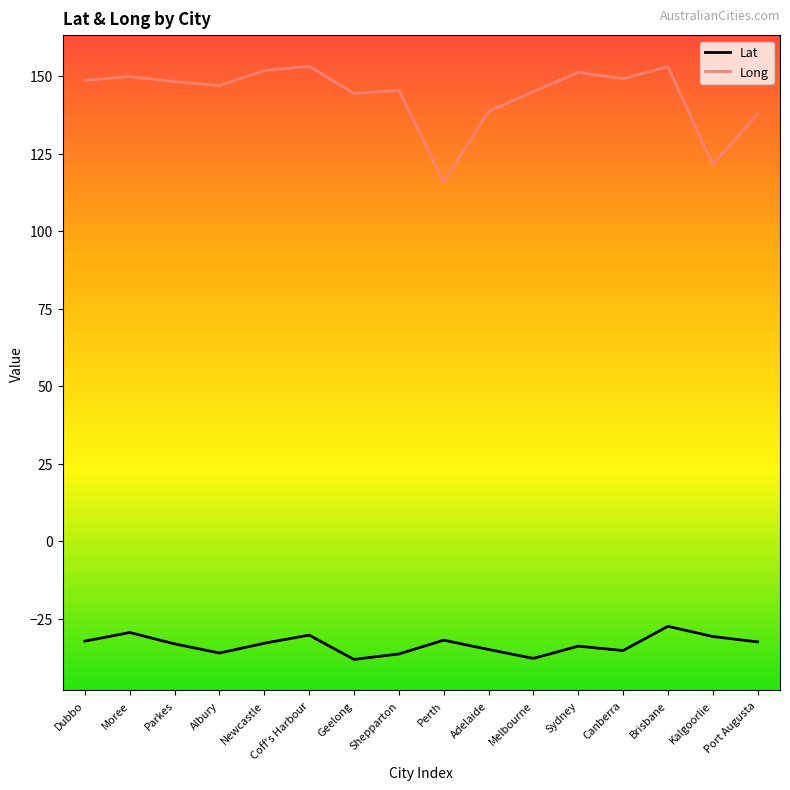

List the series in order of their peak value, lowest first.

Lat, Long